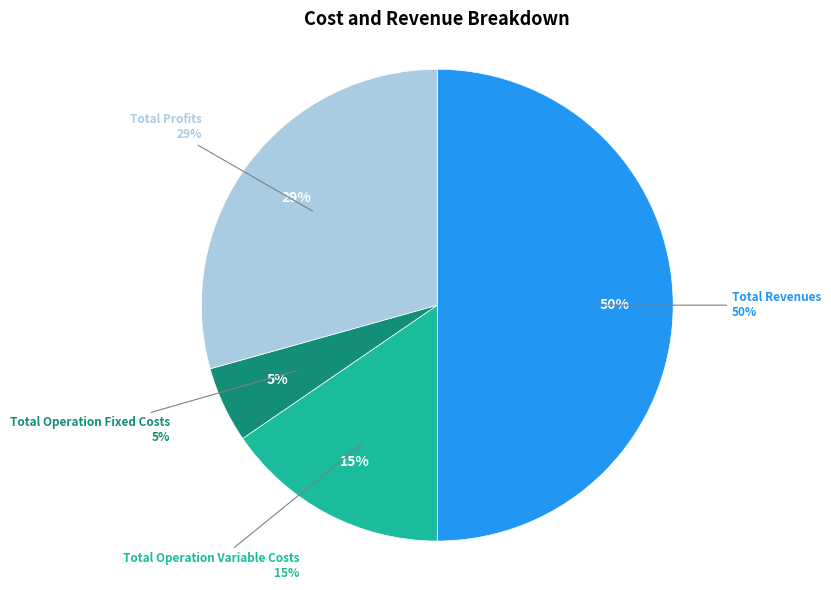

Is it true that Total Operation Fixed Costs is 1% of the pie?

False